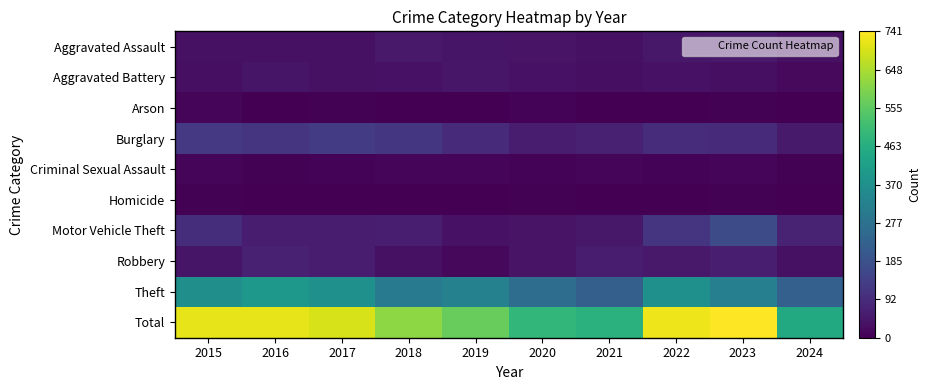

What is the maximum value shown in the chart?

741